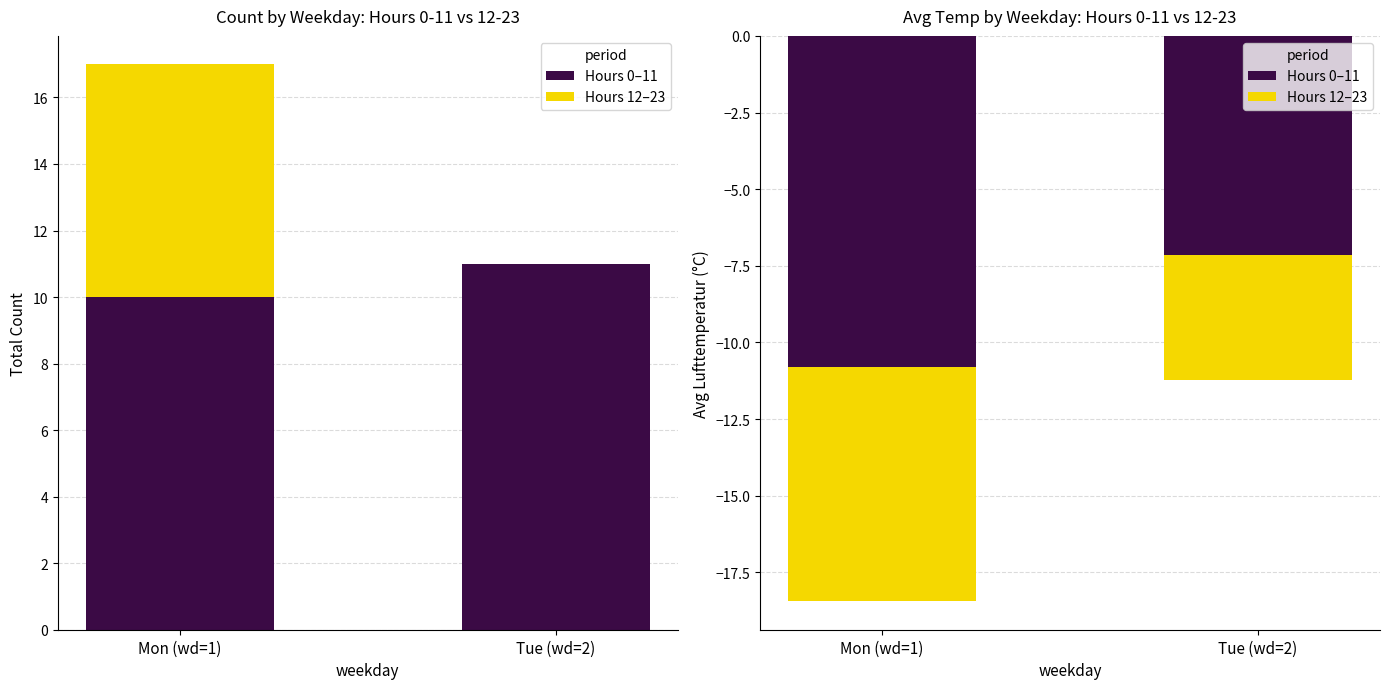

Reading right to left, transcribe all the data shown in this chart.

Hours 0–11: Tue (wd=2)=-7.1	Mon (wd=1)=-10.8
Hours 12–23: Tue (wd=2)=-4.1	Mon (wd=1)=-7.7